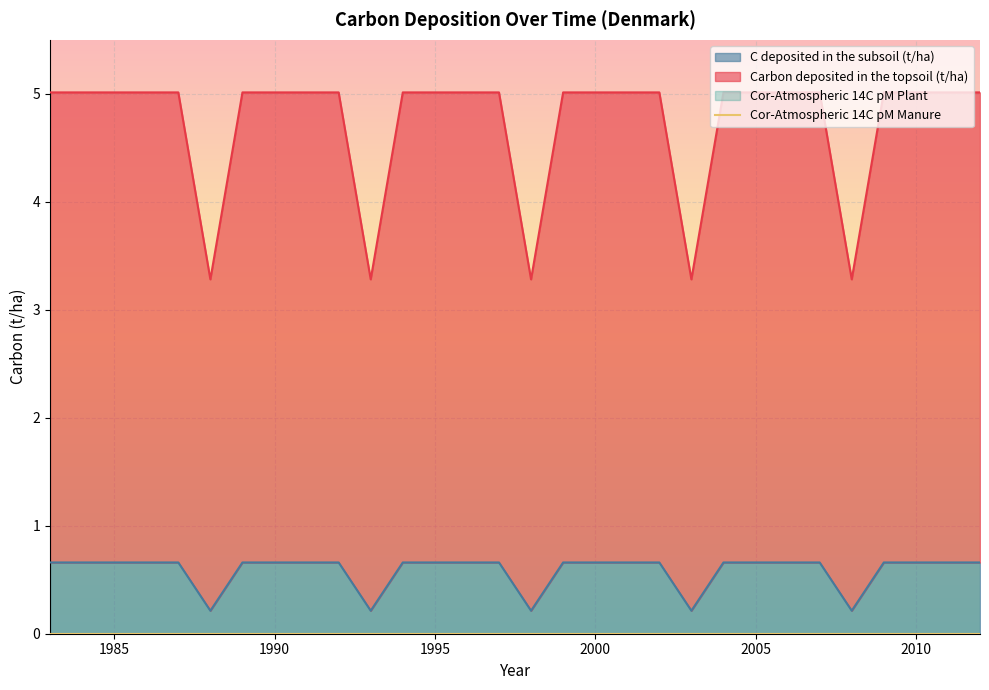

Reading right to left, transcribe all the data shown in this chart.

Carbon deposited in the topsoil (t/ha): 5.0	5.0	5.0	5.0	3.3	5.0	5.0	5.0	5.0	3.3	5.0	5.0	5.0	5.0	3.3	5.0	5.0	5.0	5.0	3.3	5.0	5.0	5.0	5.0	3.3	5.0	5.0	5.0	5.0	5.0
C deposited in the subsoil (t/ha): 0.7	0.7	0.7	0.7	0.2	0.7	0.7	0.7	0.7	0.2	0.7	0.7	0.7	0.7	0.2	0.7	0.7	0.7	0.7	0.2	0.7	0.7	0.7	0.7	0.2	0.7	0.7	0.7	0.7	0.7